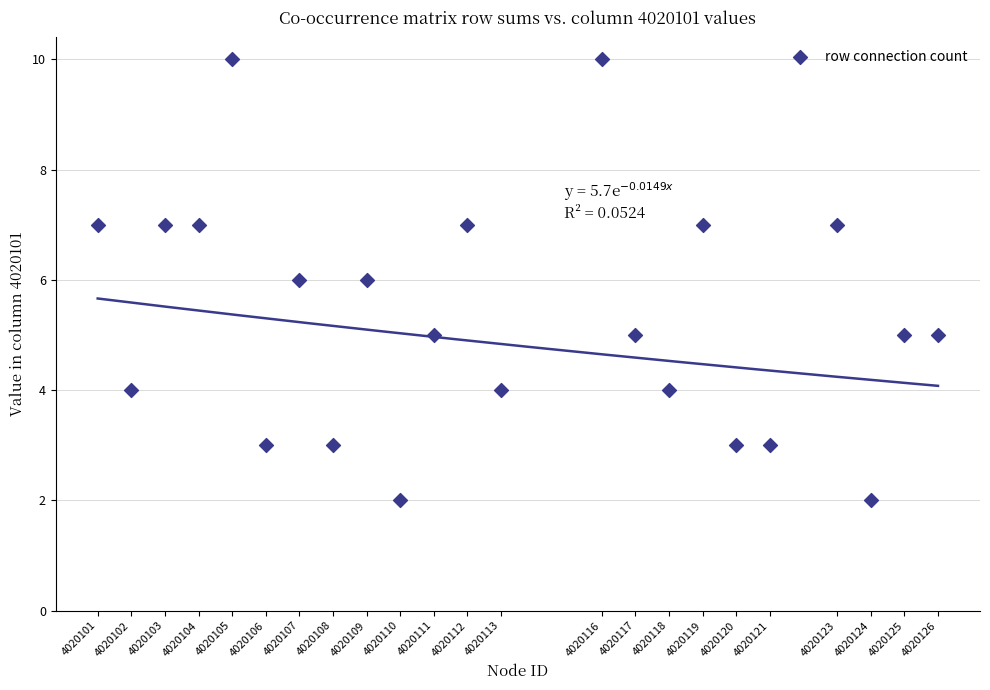

What is the range of X values (max minus min)?

25